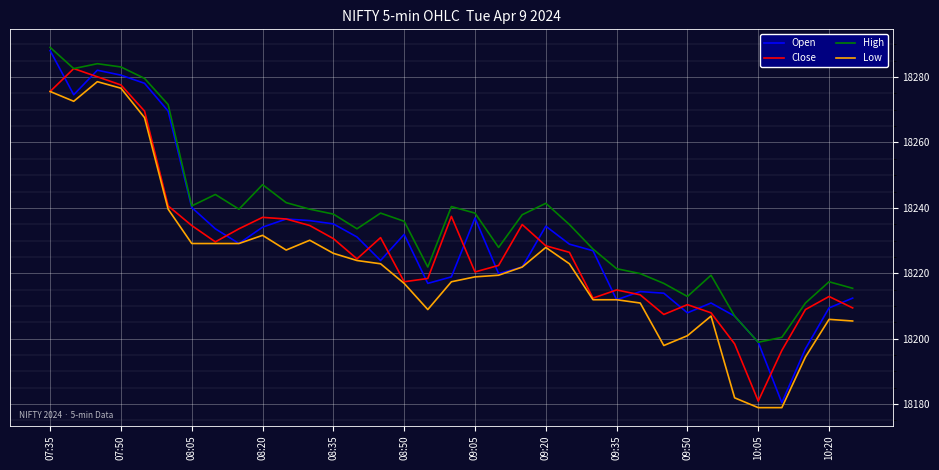

What is the minimum value for Open?

18180.4